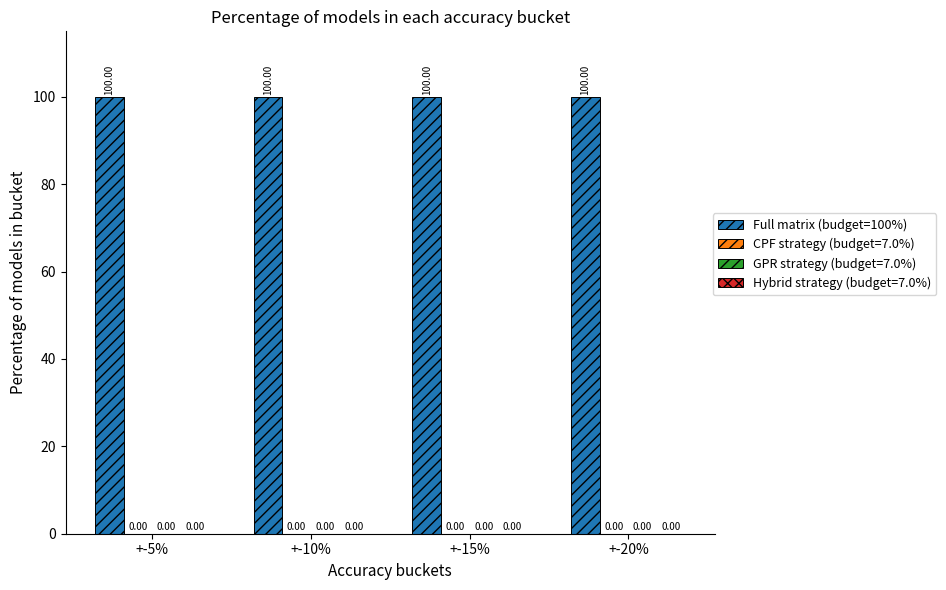

What is the label of the 4th bar from the left?

+-20%